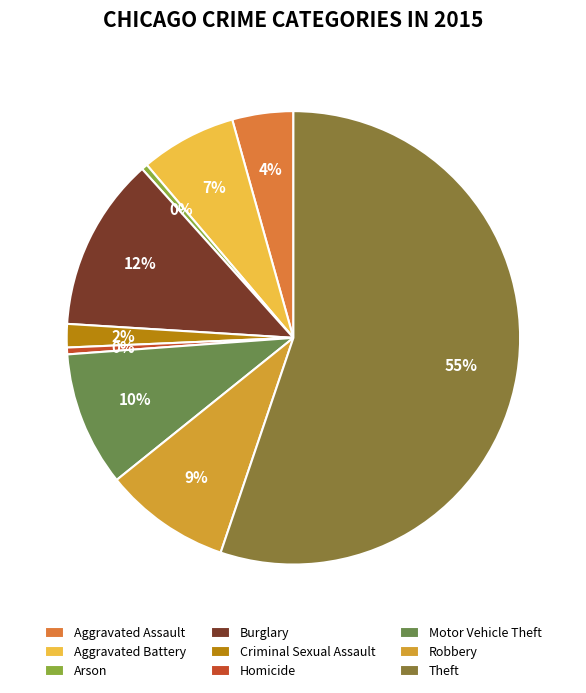

To the nearest percent, what is the average slice percentage?

11%